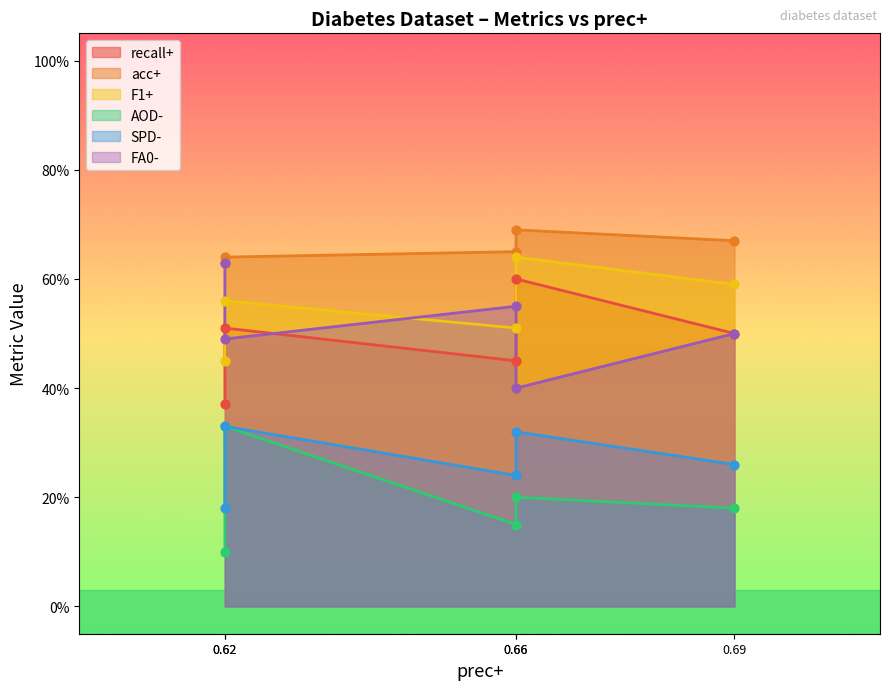

Which series reaches the minimum Y coordinate?

AOD-